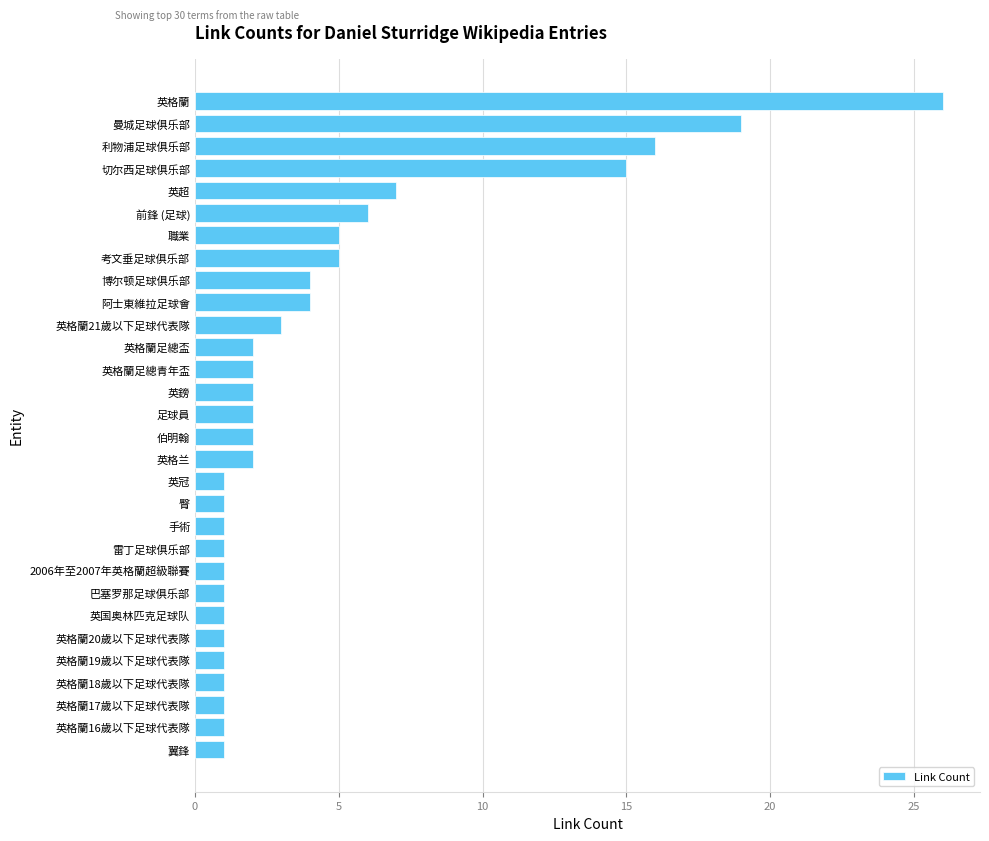

Which label corresponds to the largest value in the chart?

英格蘭